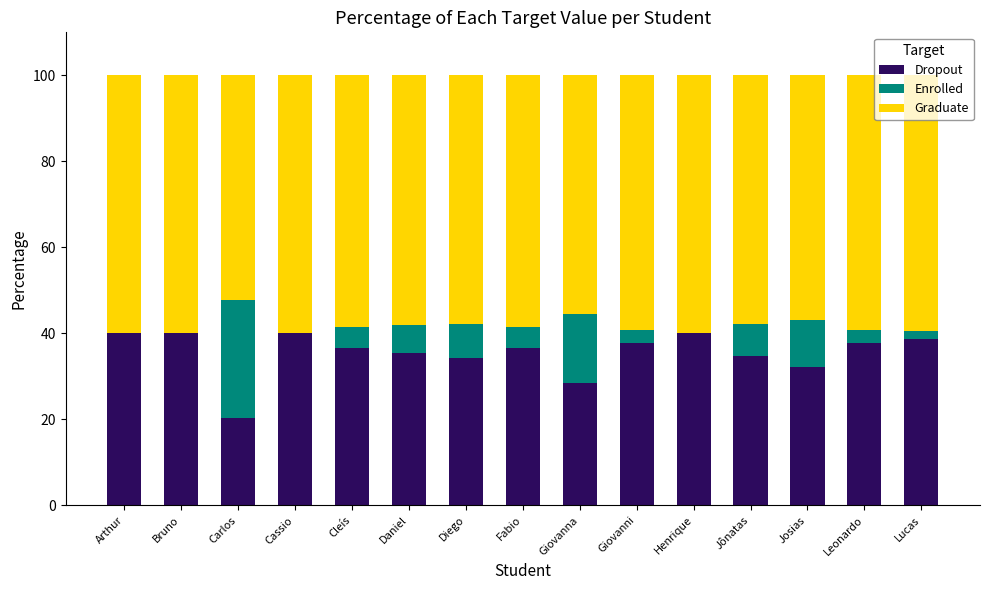

Does the chart contain stacked bars?

Yes